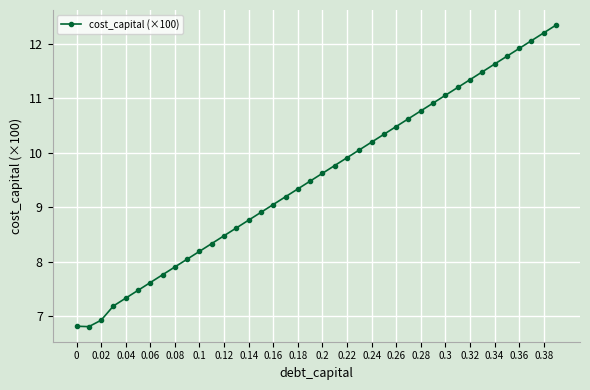

Reading left to right, list all the values displayed in this chart.

6.8	6.8	6.9	7.2	7.3	7.5	7.6	7.8	7.9	8.0	8.2	8.3	8.5	8.6	8.8	8.9	9.0	9.2	9.3	9.5	9.6	9.8	9.9	10.1	10.2	10.3	10.5	10.6	10.8	10.9	11.1	11.2	11.3	11.5	11.6	11.8	11.9	12.1	12.2	12.3